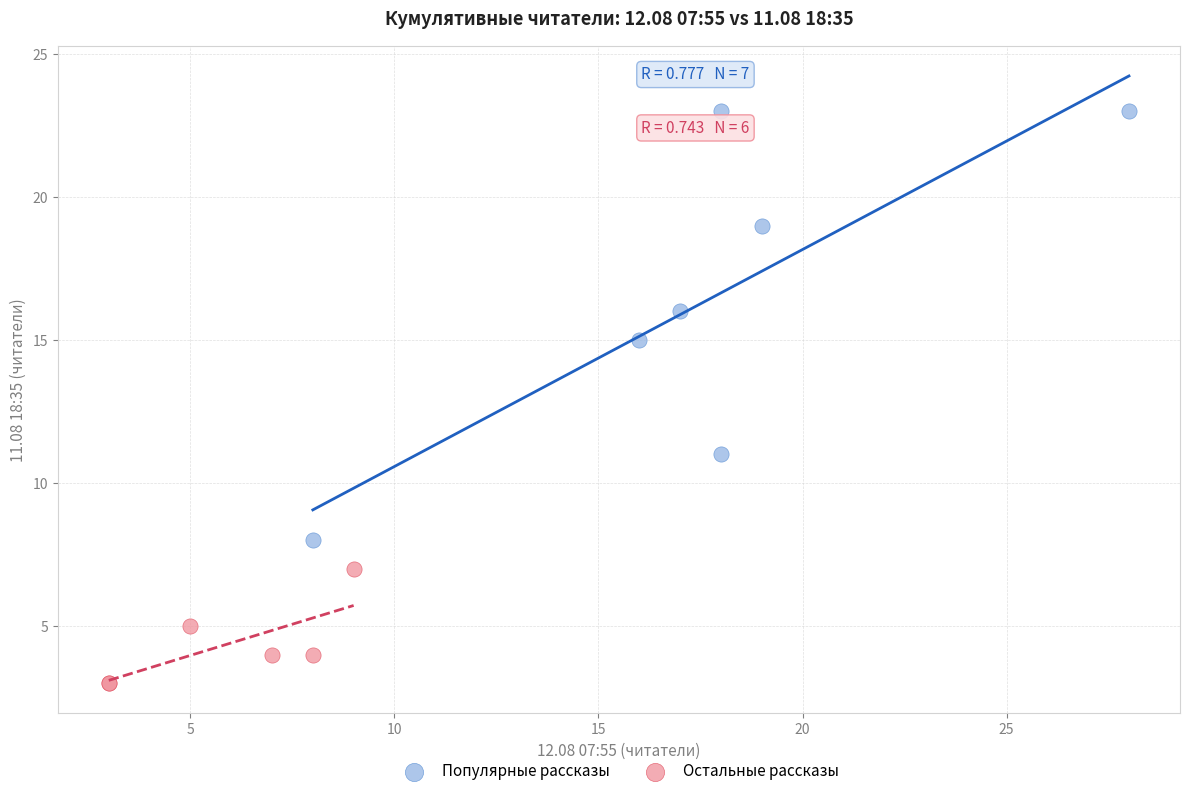

Which series reaches the minimum Y coordinate?

Остальные рассказы